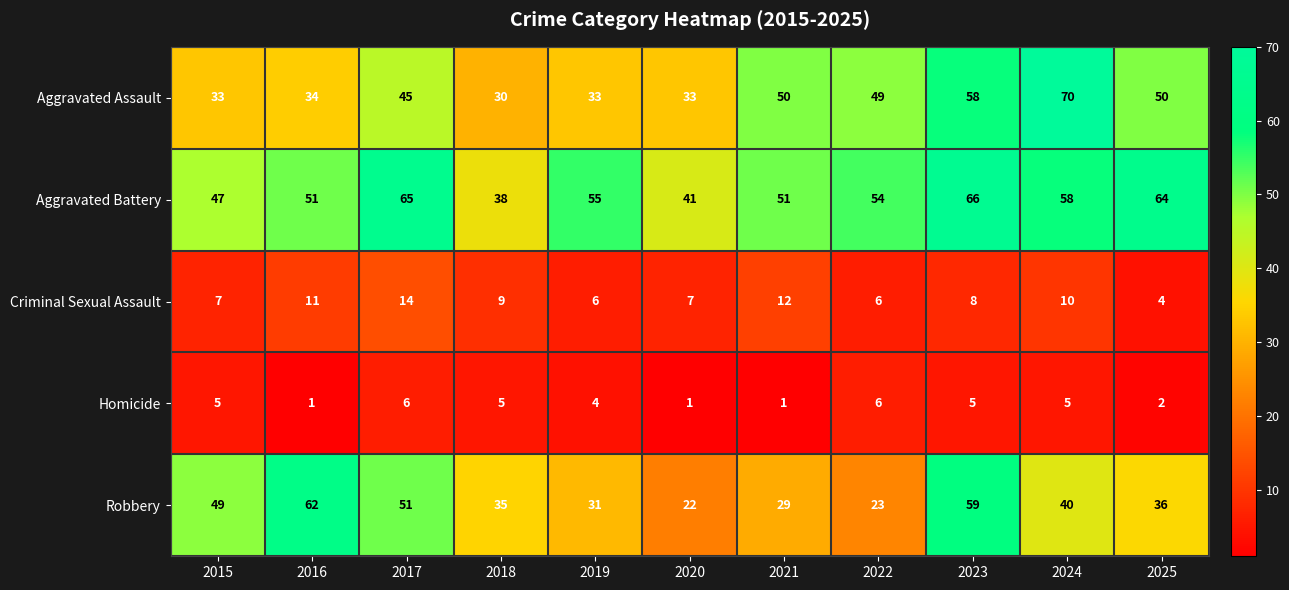

Where is Criminal Sexual Assault nearest to the value 9?

2018